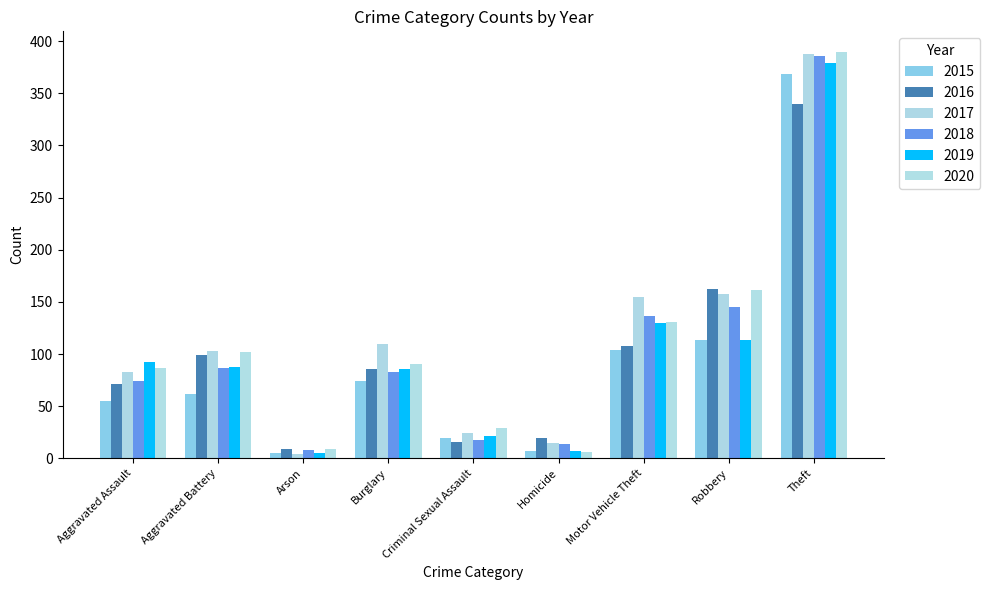

What is the highest value of the 2020 series?

390